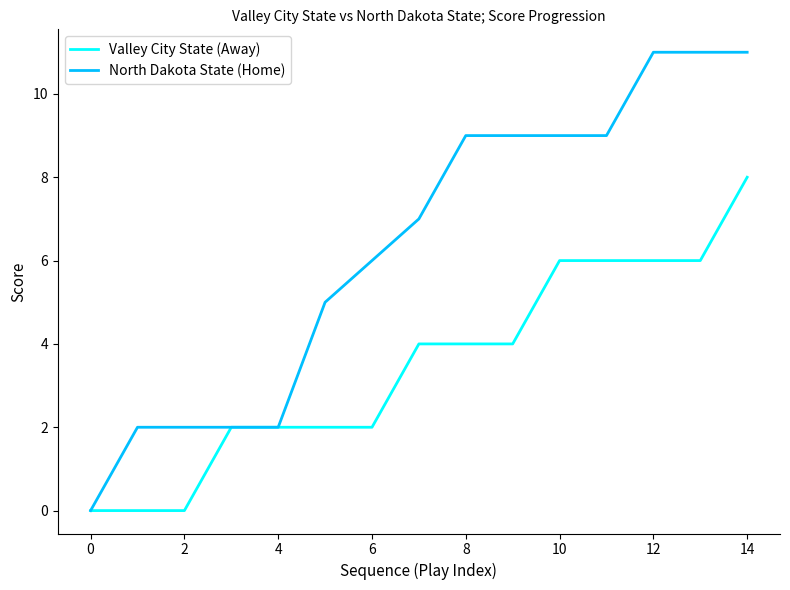

What is the sum of all Valley City State (Away) values?

52